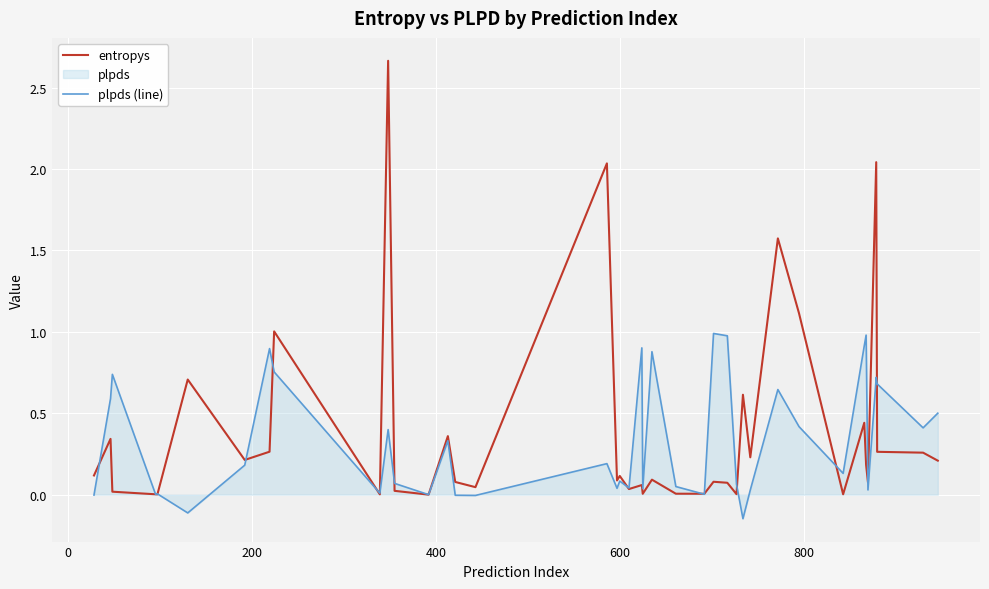

Which series has the widest spread of values?

entropys